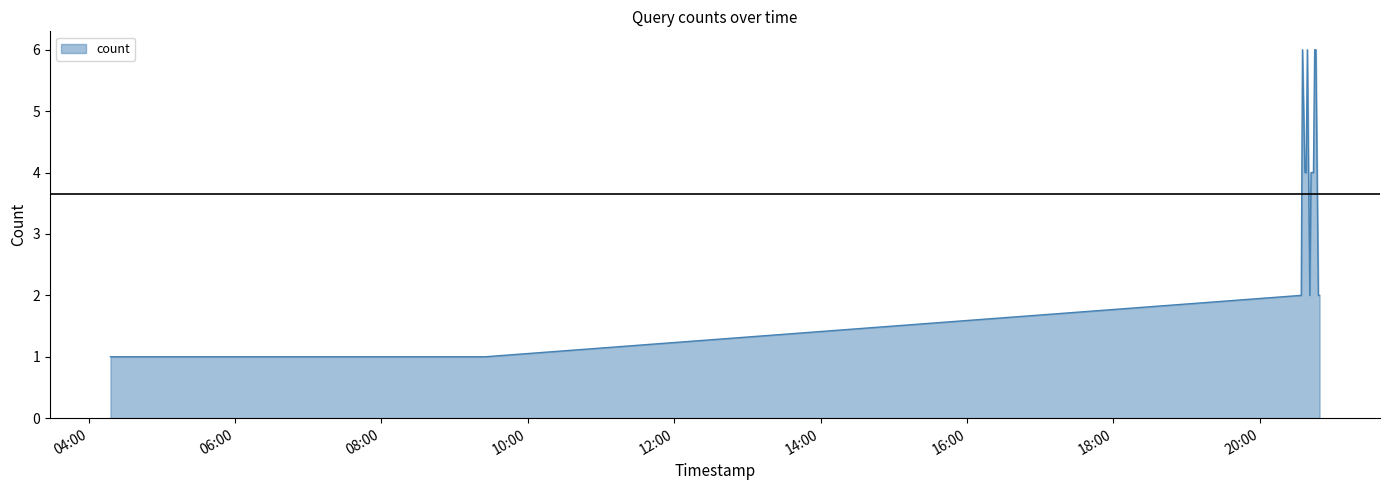

What is the greatest value displayed?

6